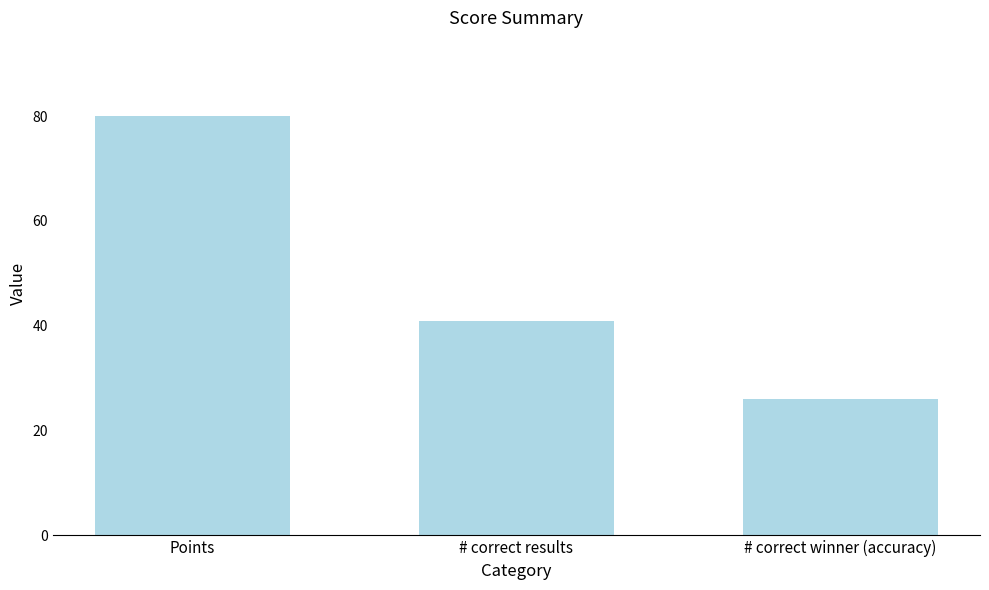

Are the bars horizontal?

No